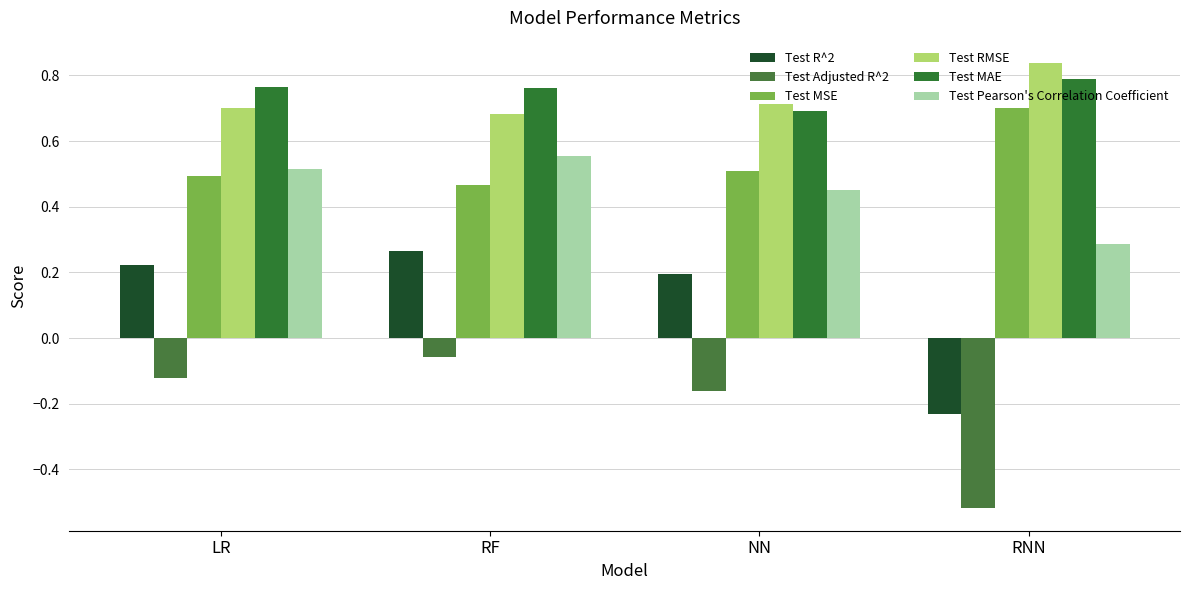

Where is Test Adjusted R^2 nearest to the value 0?

RF